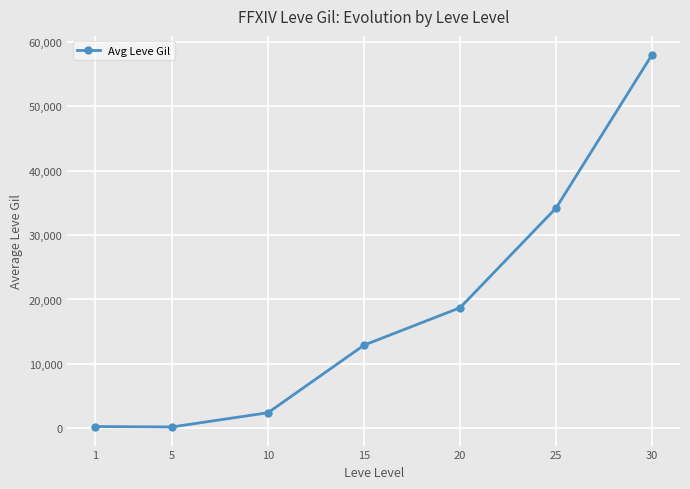

What is the sum of all values?

126761.5